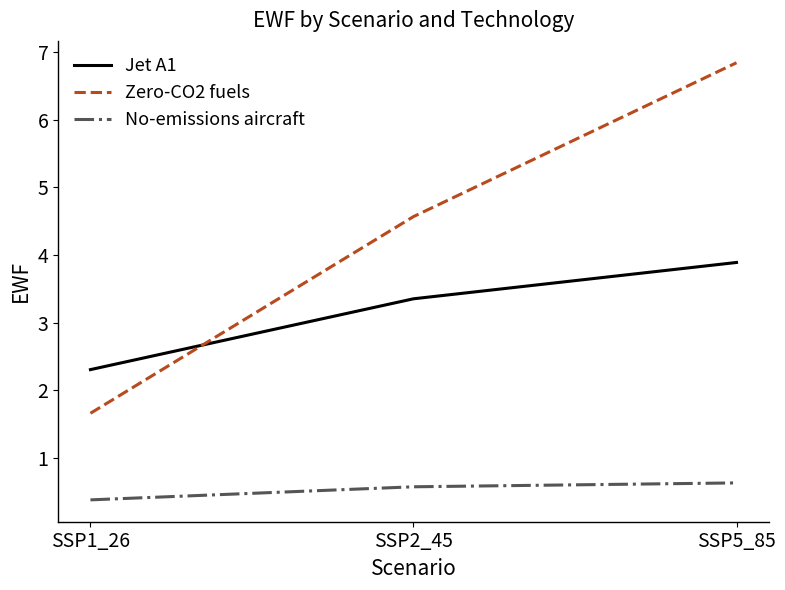

What position from the right is SSP2_45?

2